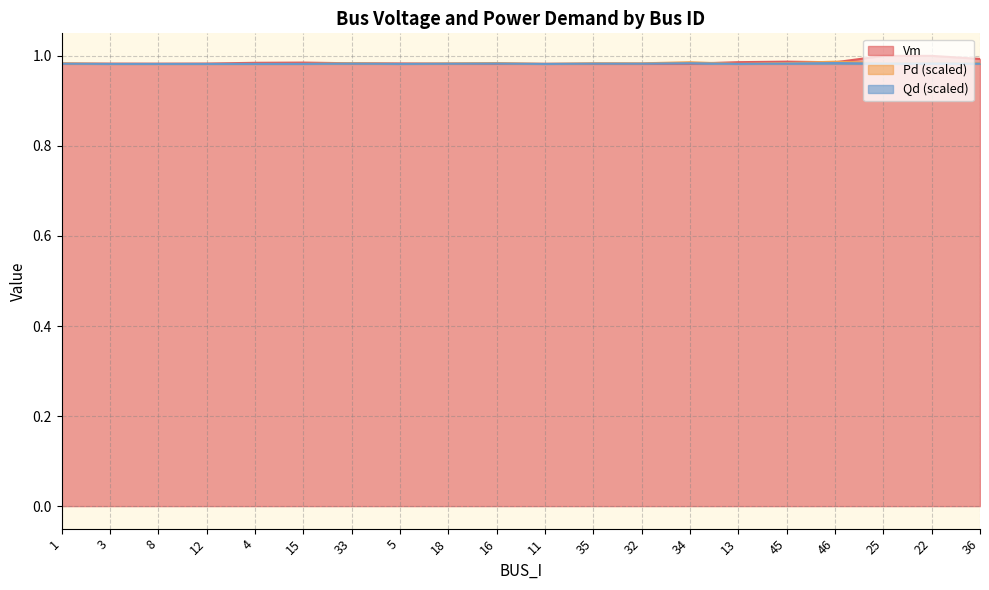

The Qd series shows 1.4 at 34. True or false?

False